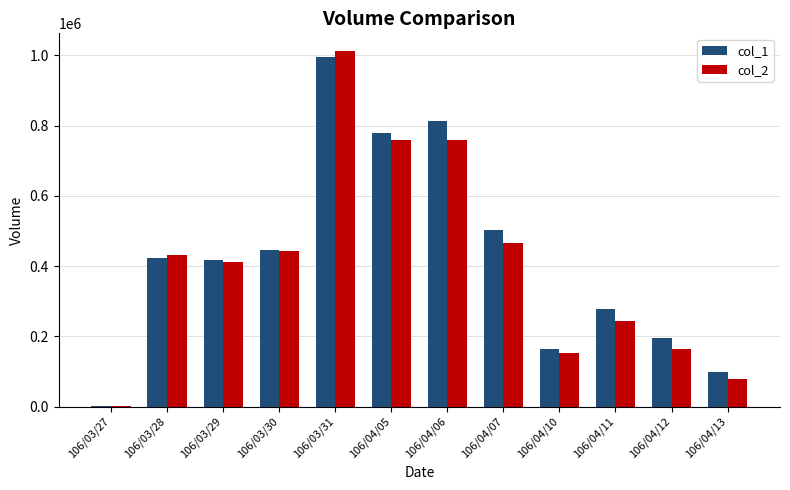

At which label does col_1 reach its peak?

106/03/31